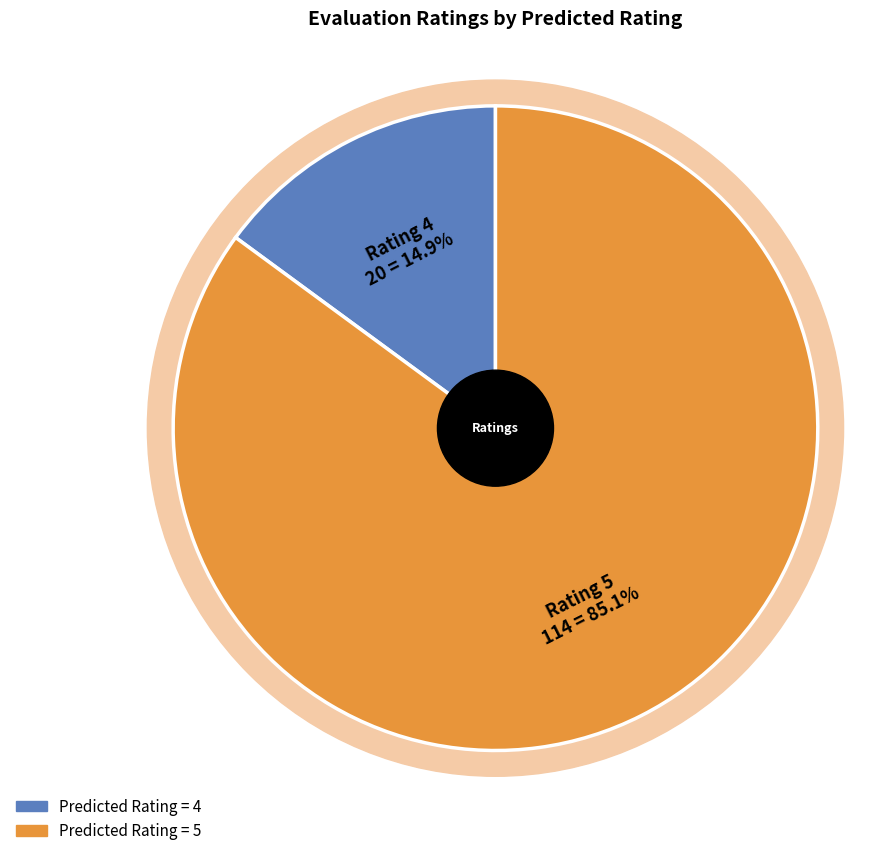

Count the number of slices in the pie.

2